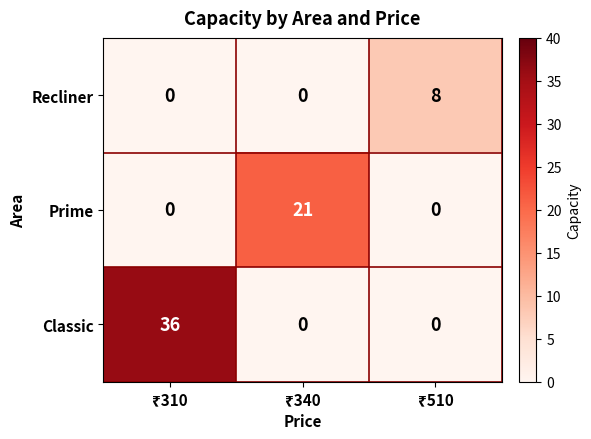

Rank the series by their average value, from highest to lowest.

Classic, Prime, Recliner